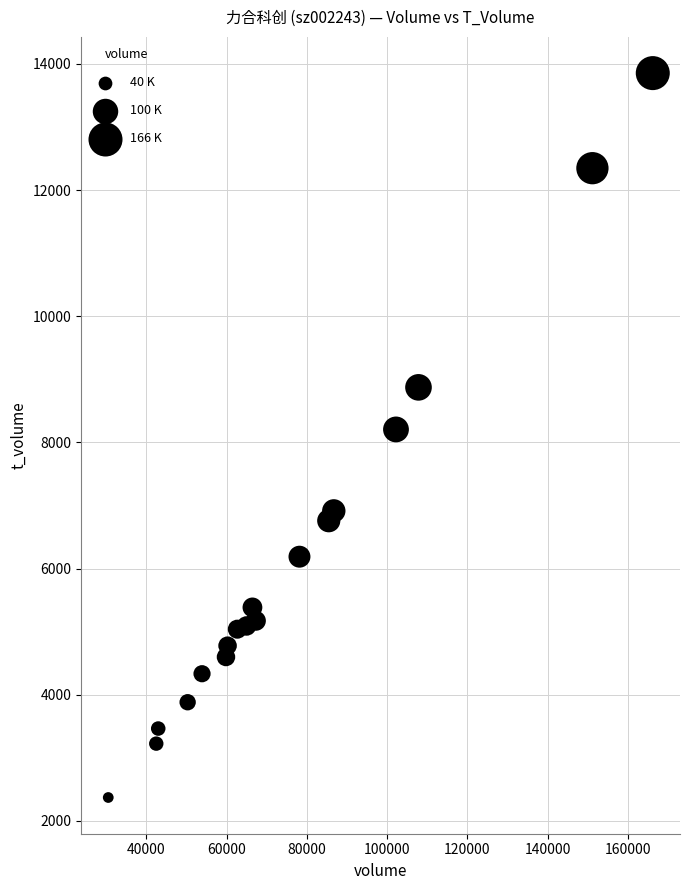

What is the range of Y values (max minus min)?

11482